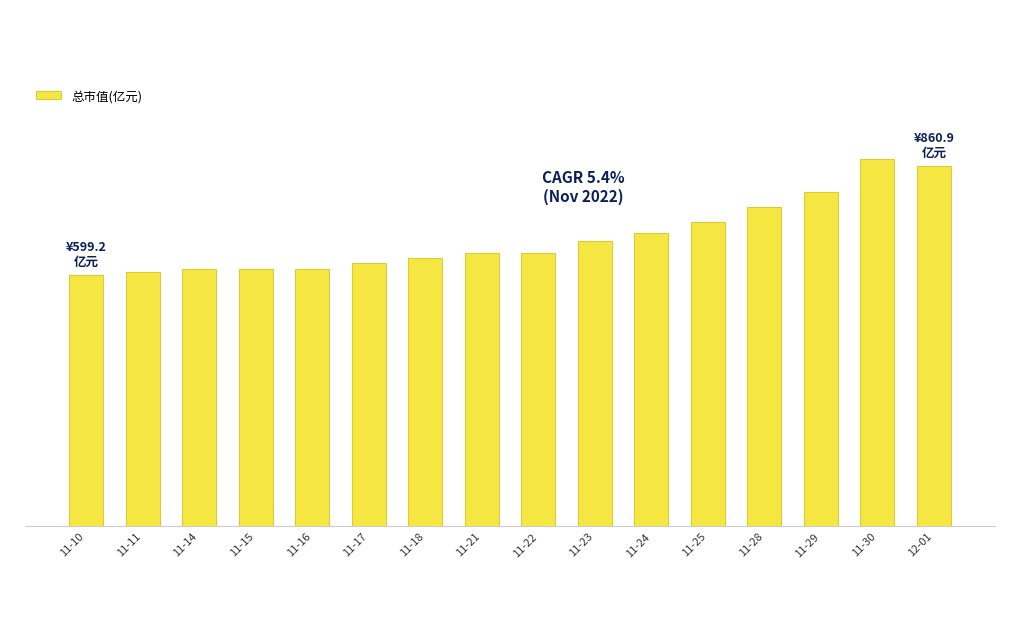

The chart shows a value of 453.8 at 11-29. True or false?

False